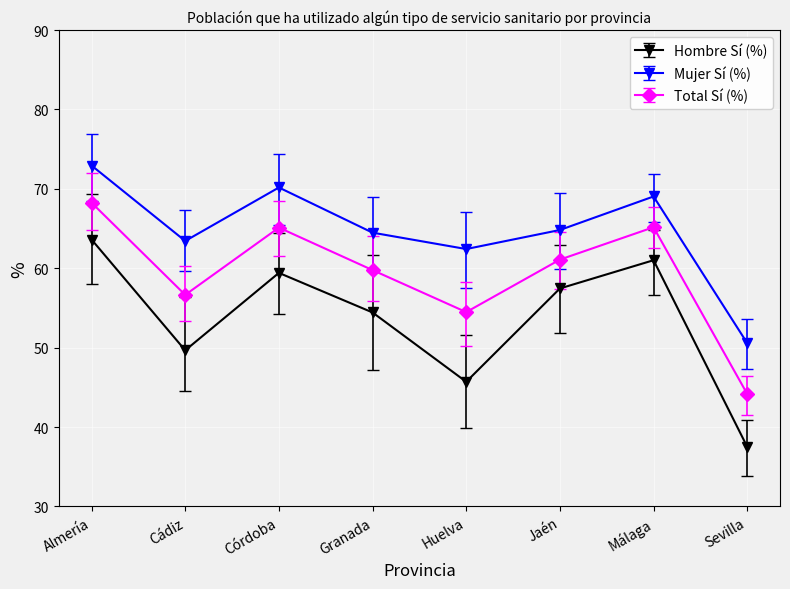

The value of Mujer Sí (%) at Sevilla is 50.6. True or false?

True